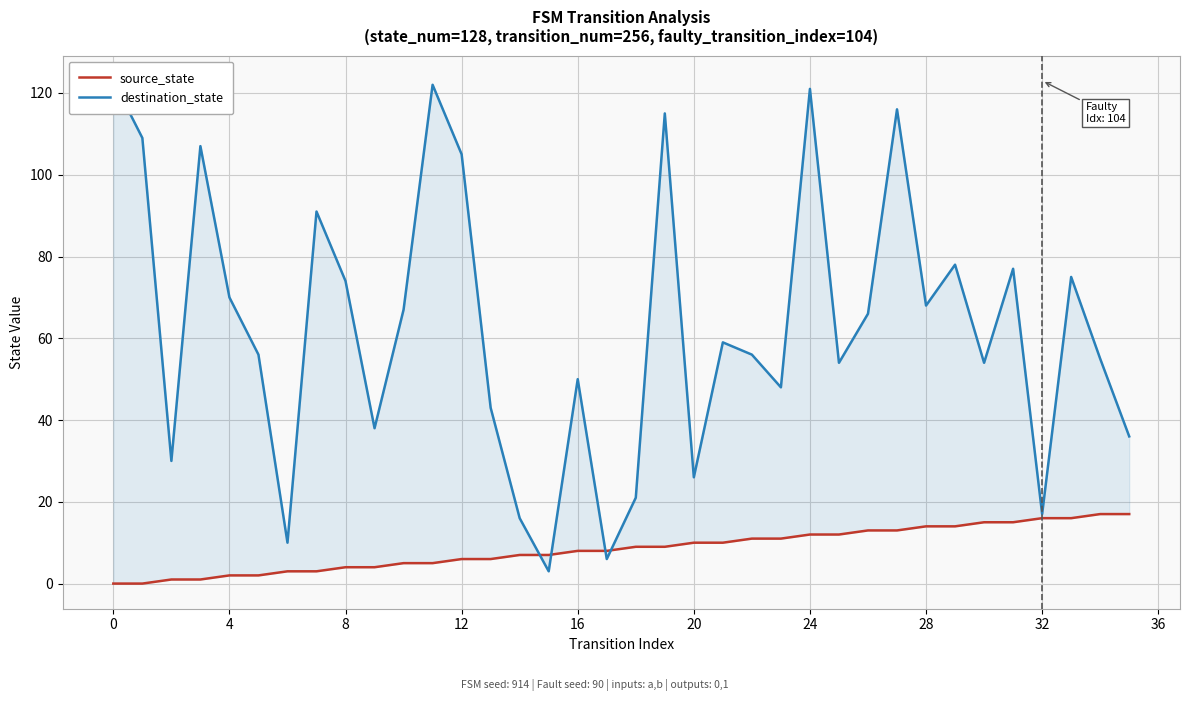

After their last crossing, which series has the higher values: source_state or destination_state?

destination_state